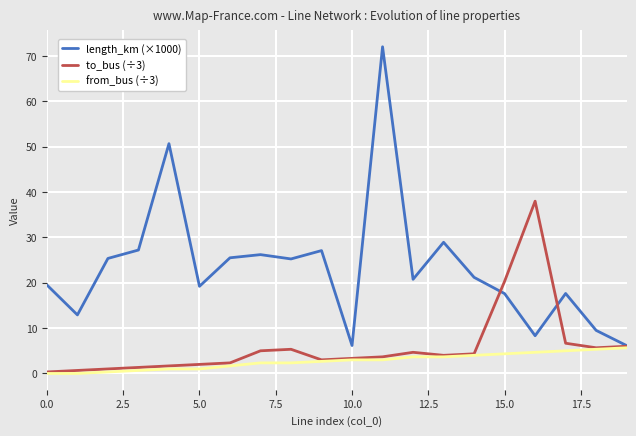

What is the sum of all to_bus (÷3) values?

119.3